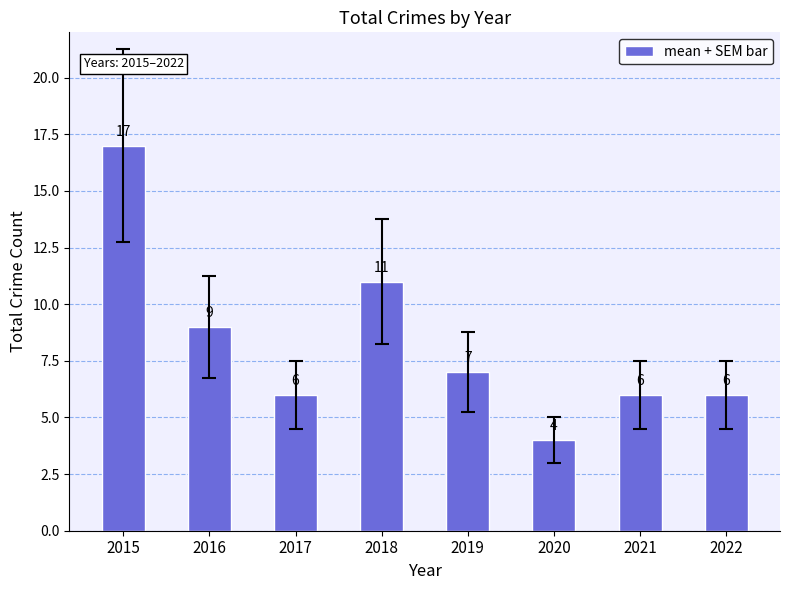

What is the change in value from 2015 to 2018?

-6